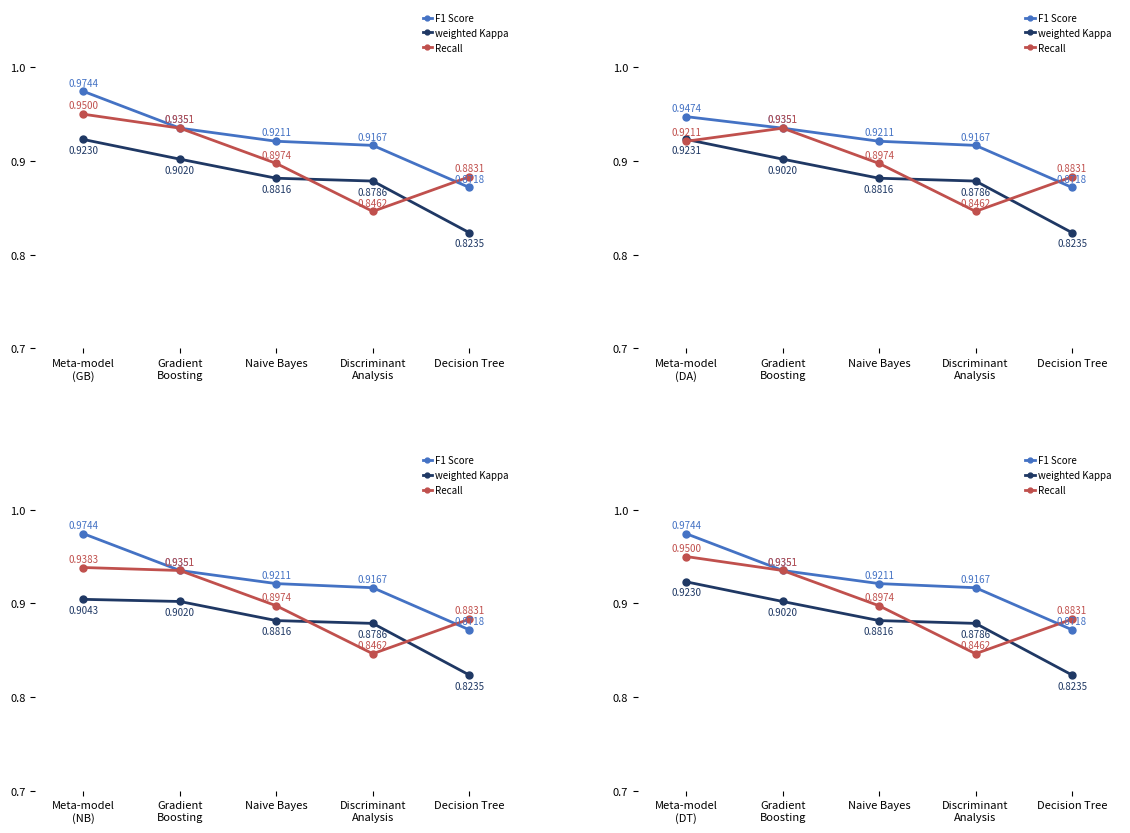

What is the smallest value displayed?

0.8